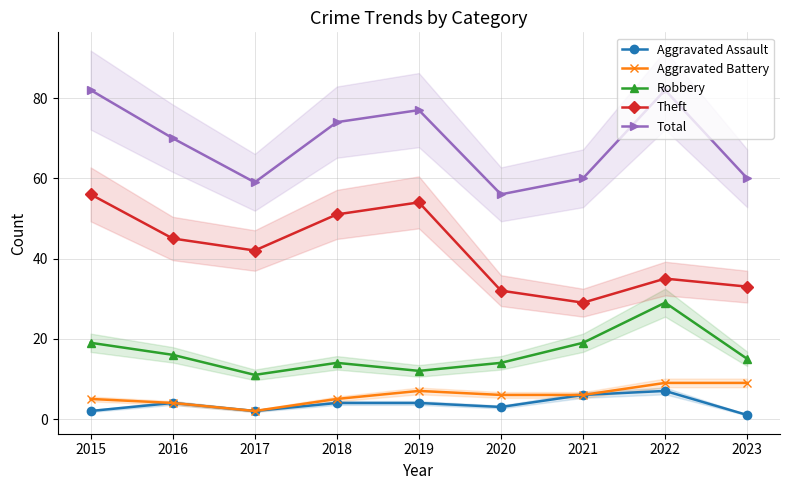

Which category has the highest value in the Theft series?

2015